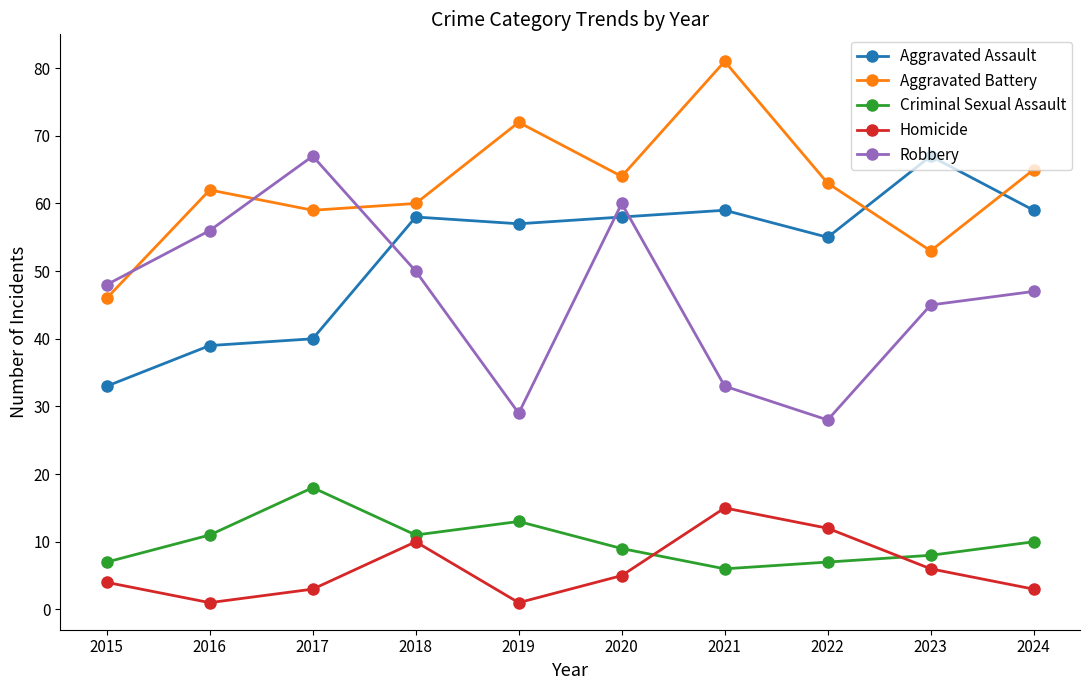

What is the approximate value of Criminal Sexual Assault at 2019, to the nearest 10?

10